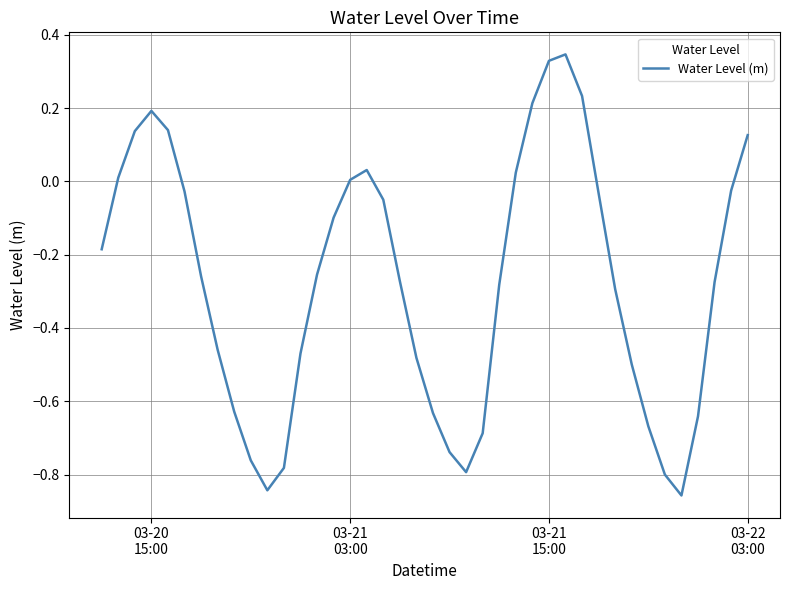

What is the difference between the maximum and minimum values?

1.2